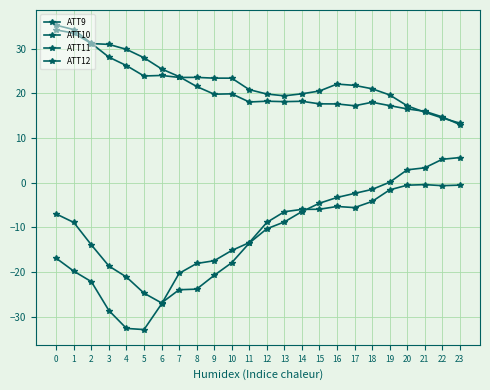

What is the sum of the ATT10 values at 15 and 1?

-13.5